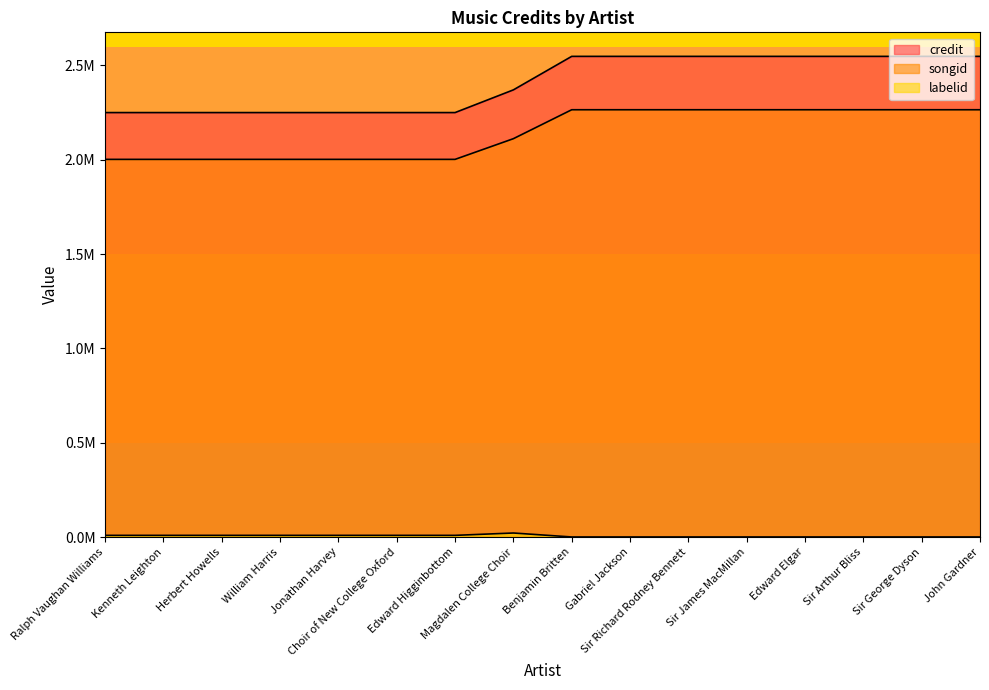

What is the spread (max minus min) of values at Benjamin Britten?

2547786